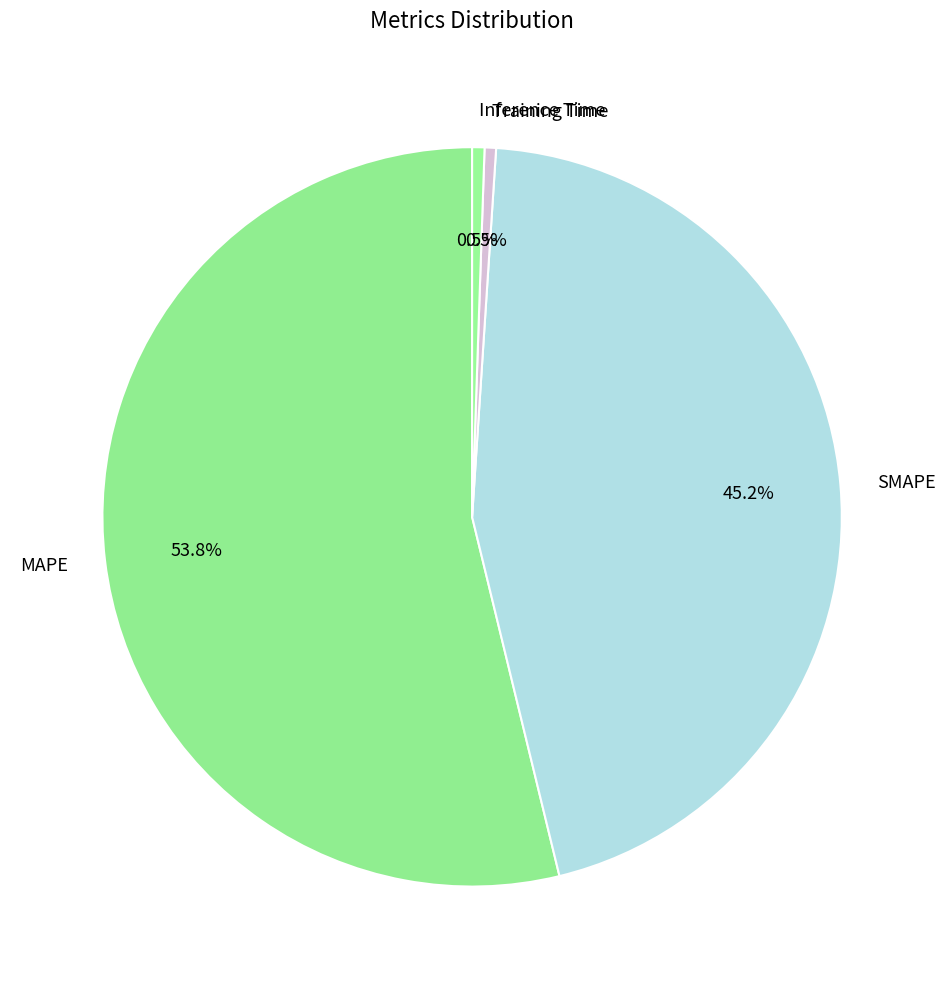

To the nearest percent, what is the combined percentage of SMAPE and Inference Time?

46%